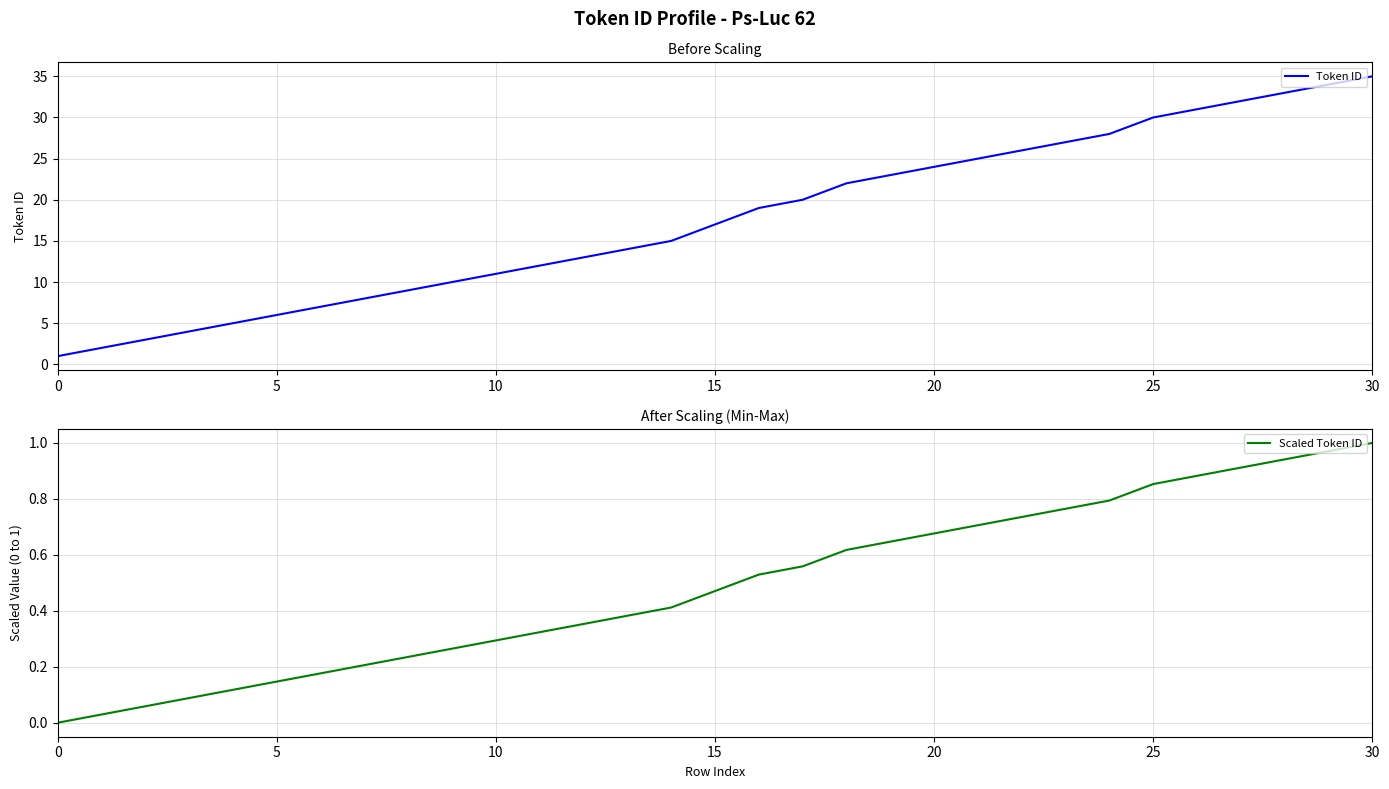

True or false: Scaled Token ID and Token ID intersect in this chart.

False